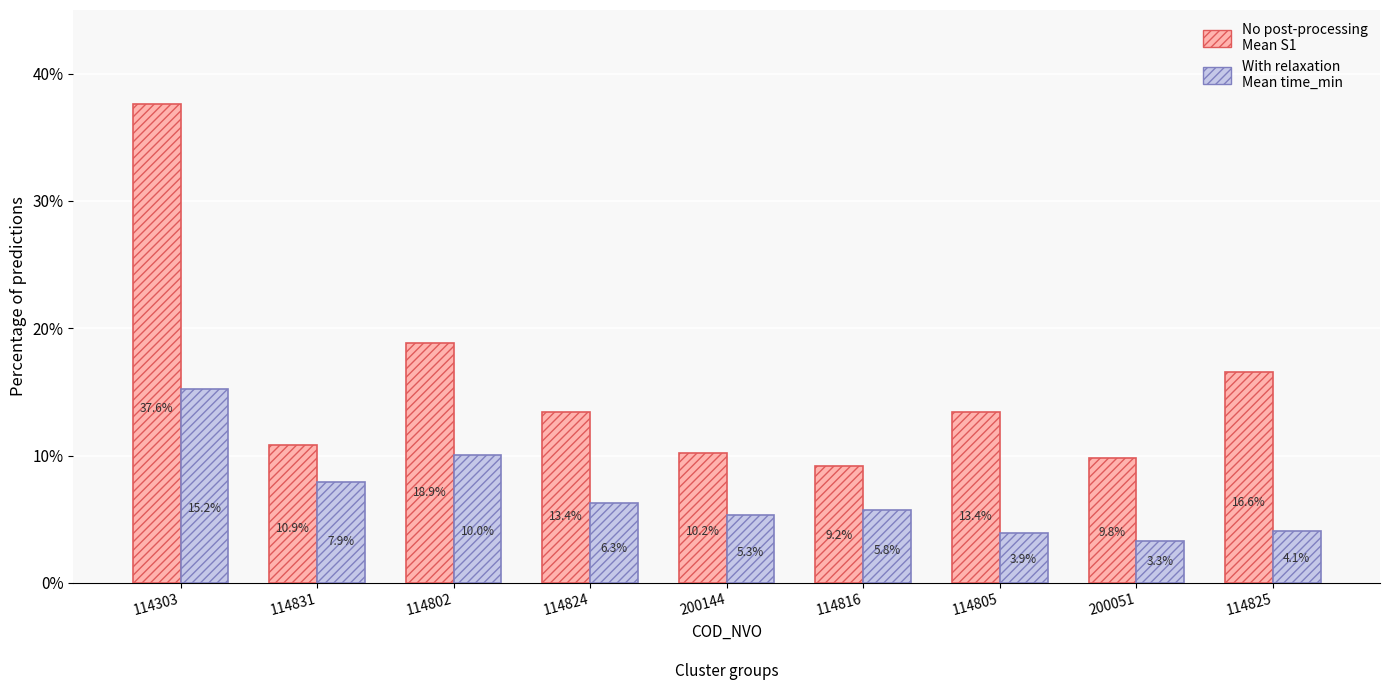

What is the total value across all series at 114303?

52.8